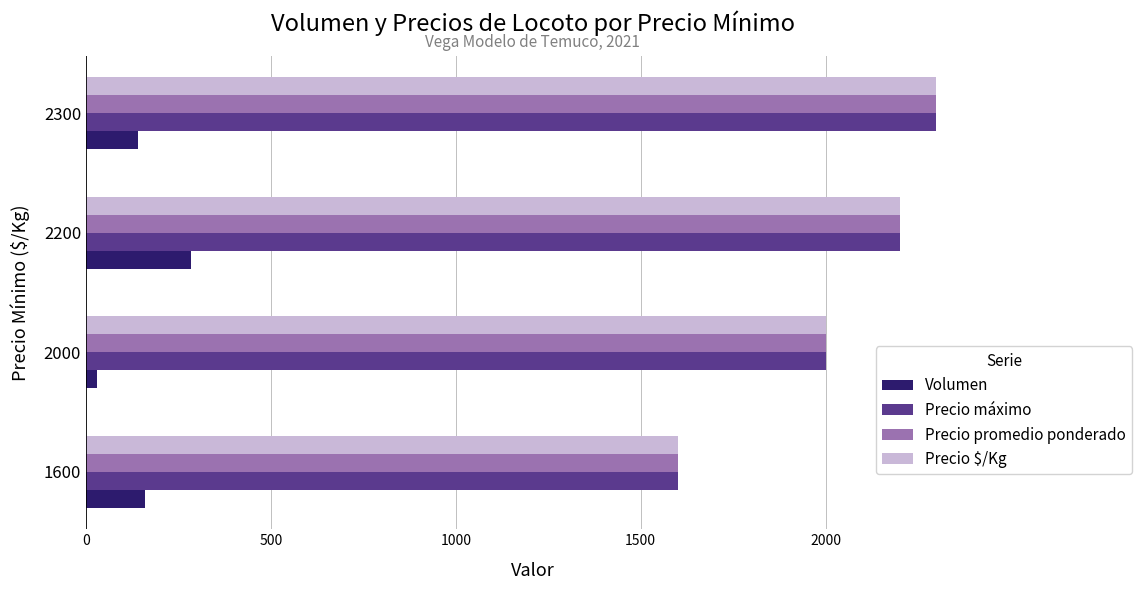

The Precio promedio ponderado series shows 3197 at 2300. True or false?

False